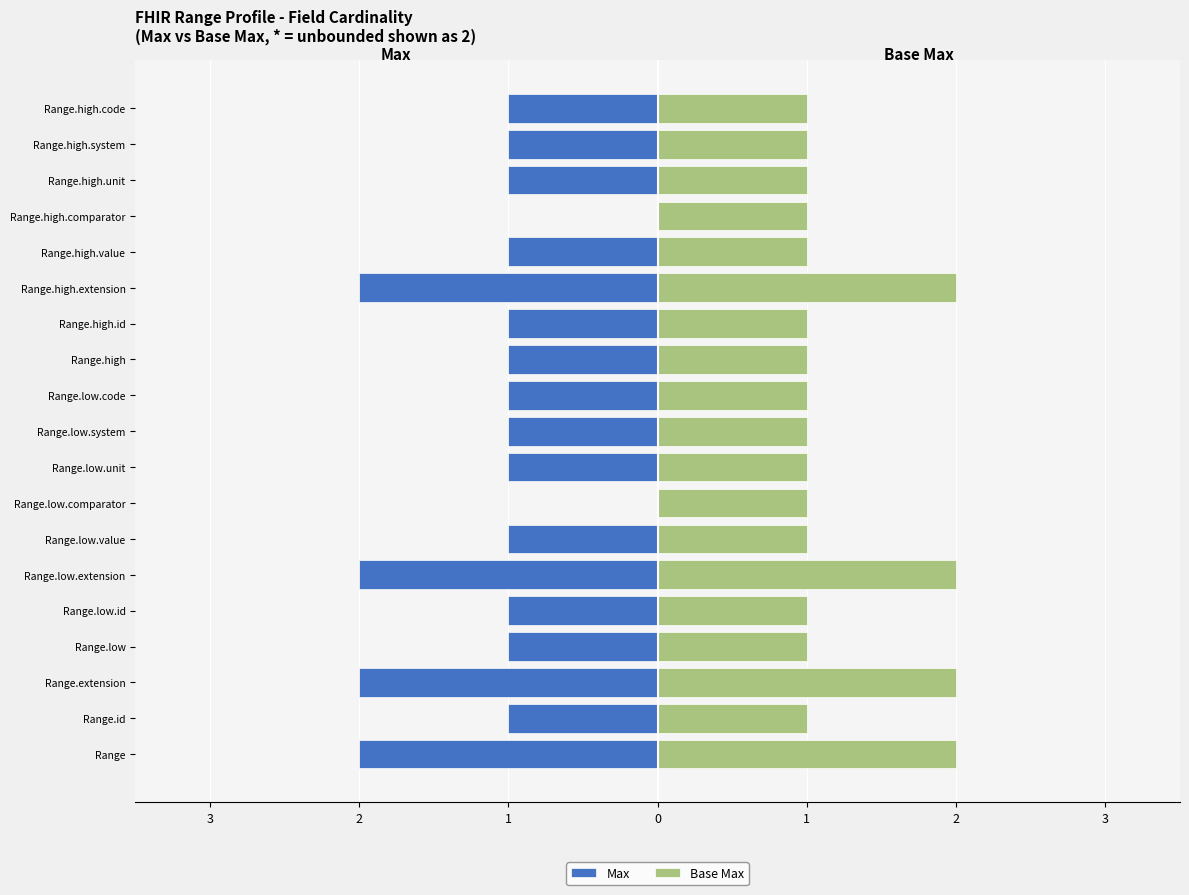

What is the average value of the Max series?

-1